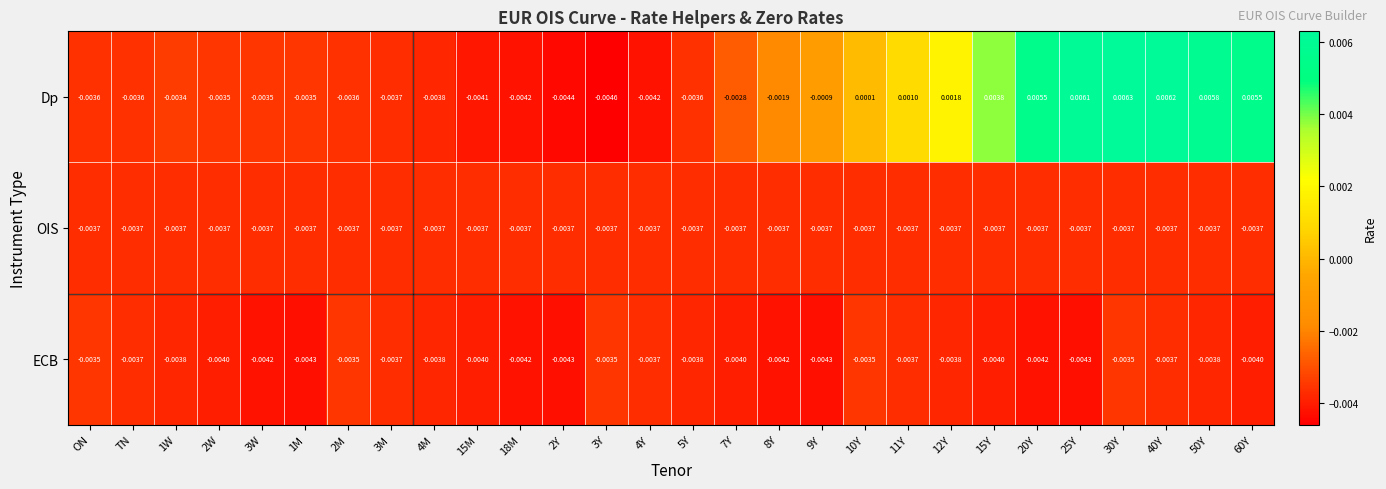

Rank the series by their maximum value, from highest to lowest.

Dp, ECB, OIS